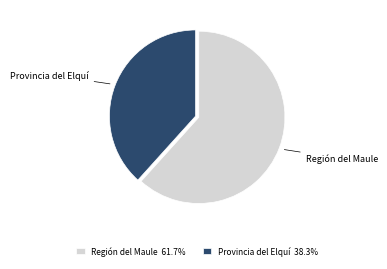

What is the ratio of the value at Provincia del Elquí 38.3% to the value at Región del Maule 61.7%?

0.6